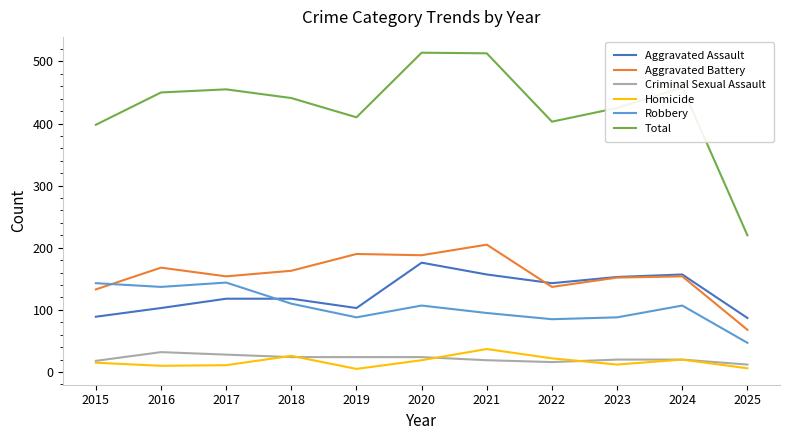

What is the lowest value of the Robbery series?

47